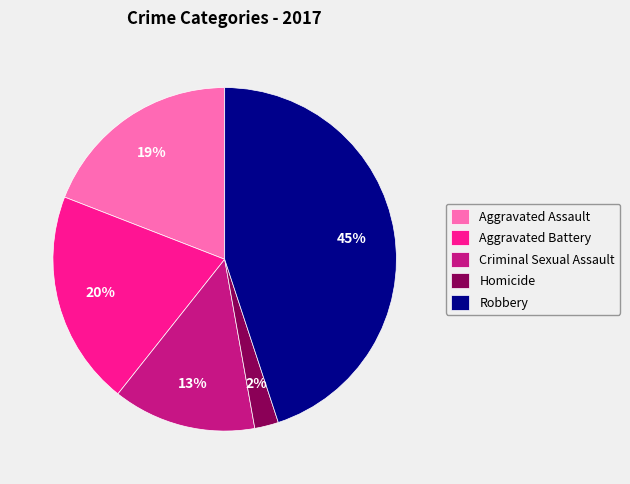

Does Homicide represent more than half of the total?

No